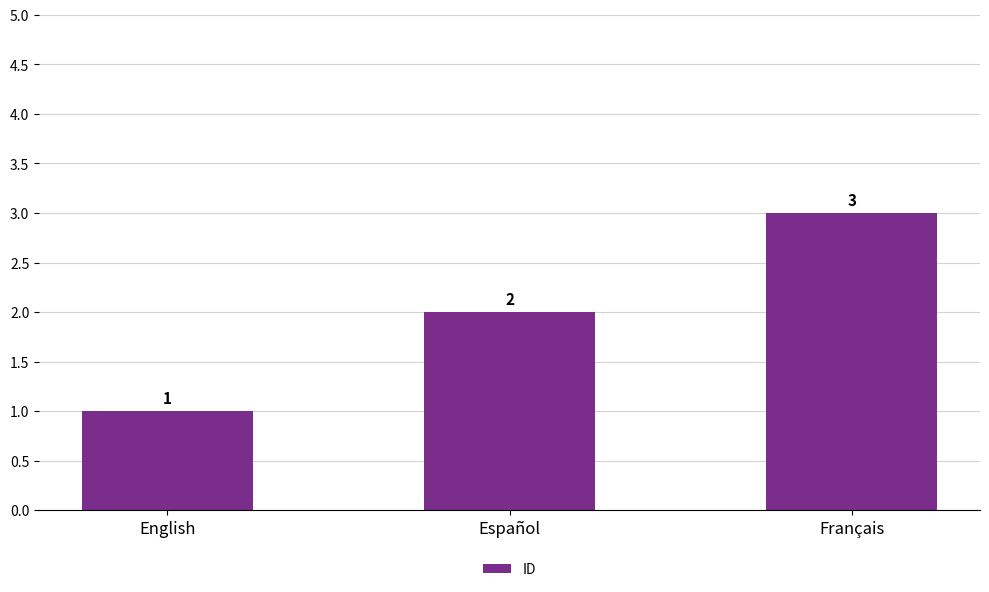

Which category has the highest value across all series?

Français